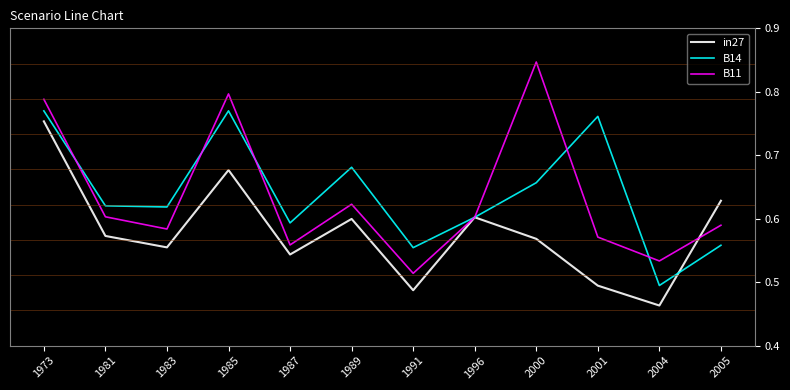

What is the difference between the maximum and minimum values in the B11 series?

0.3